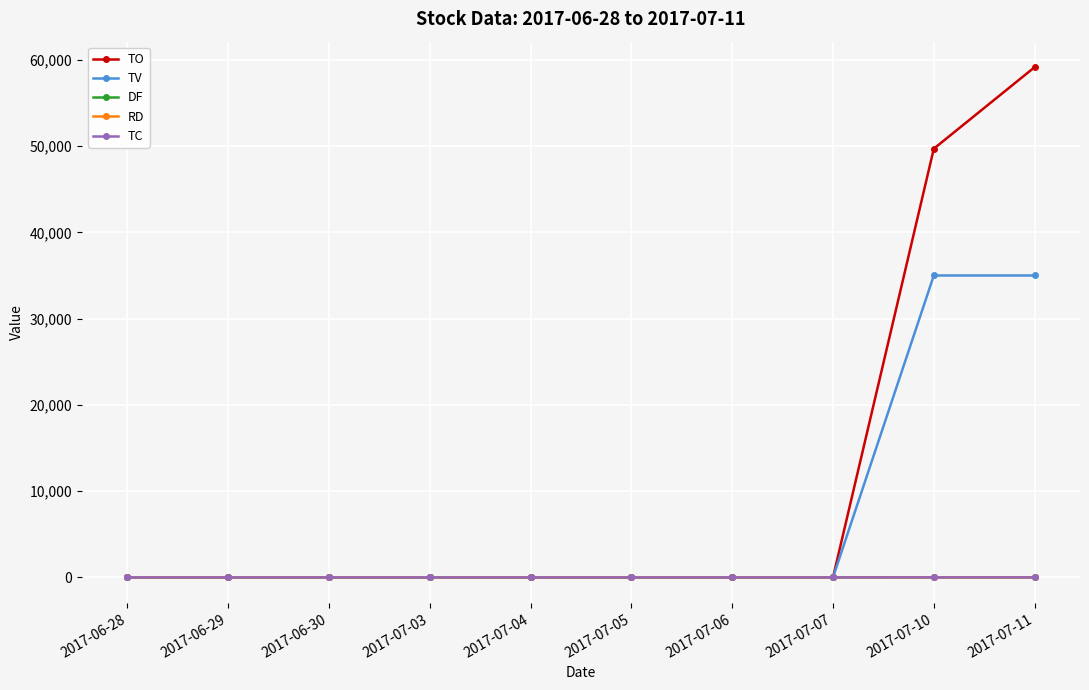

What is the difference between the maximum and second lowest values in the TV series?

35000.0